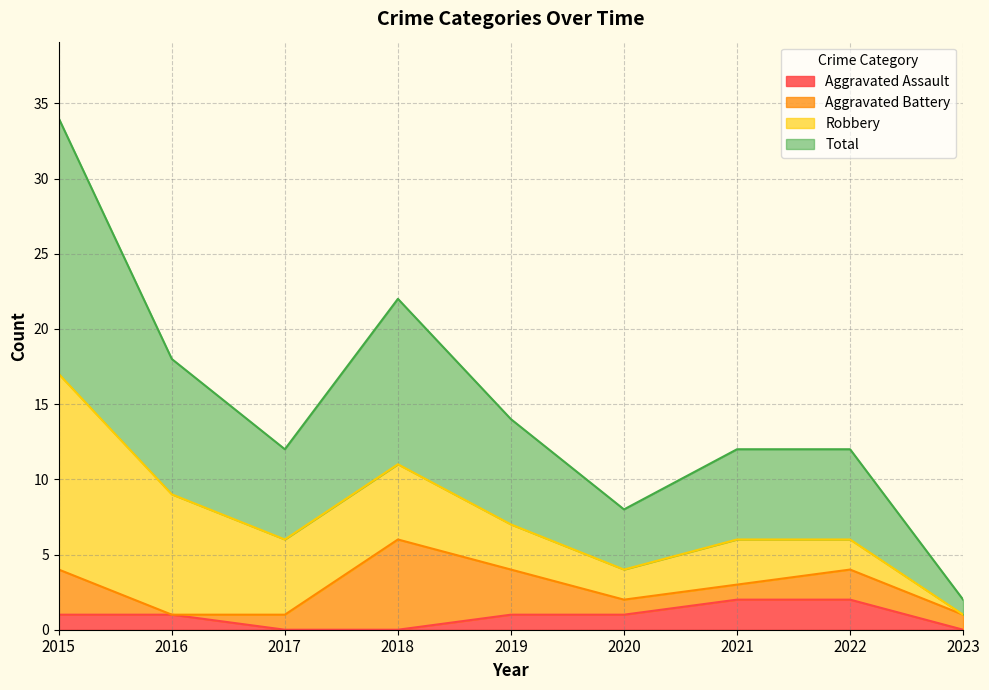

The Aggravated Assault series shows 0 at 2018. True or false?

True